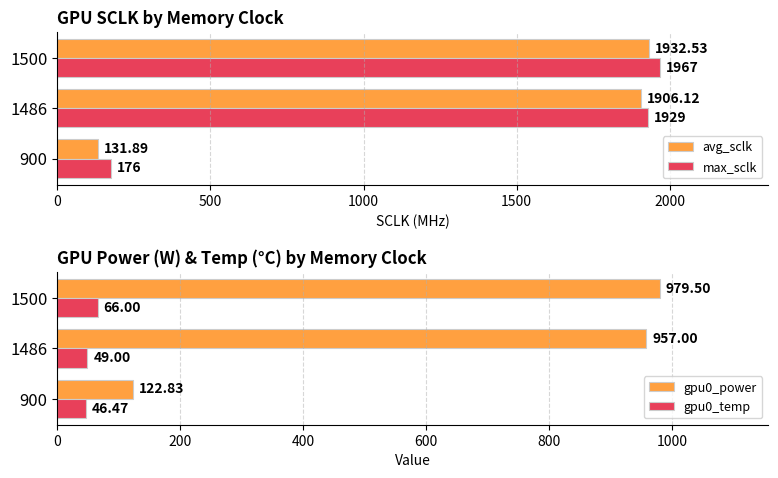

True or false: max_sclk has a value of 444.1 at 1486.

False